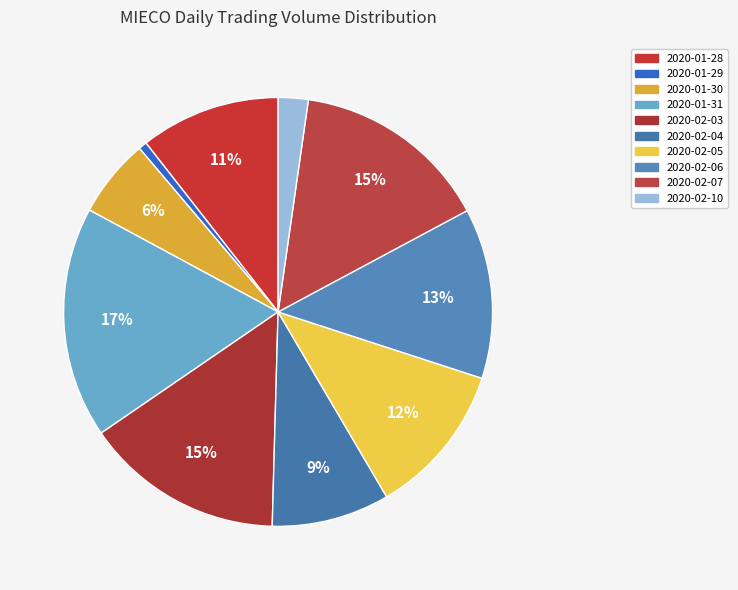

Does any single category account for the majority?

No